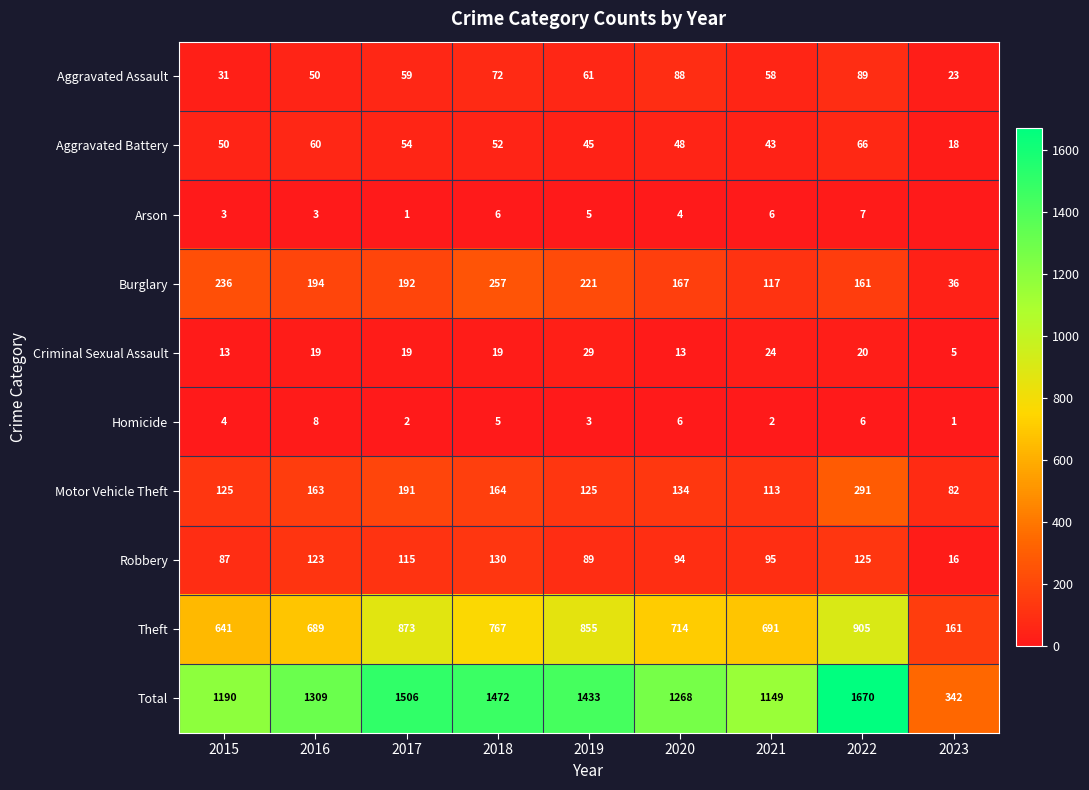

What is the difference between the Aggravated Battery values at 2018 and 2023?

34